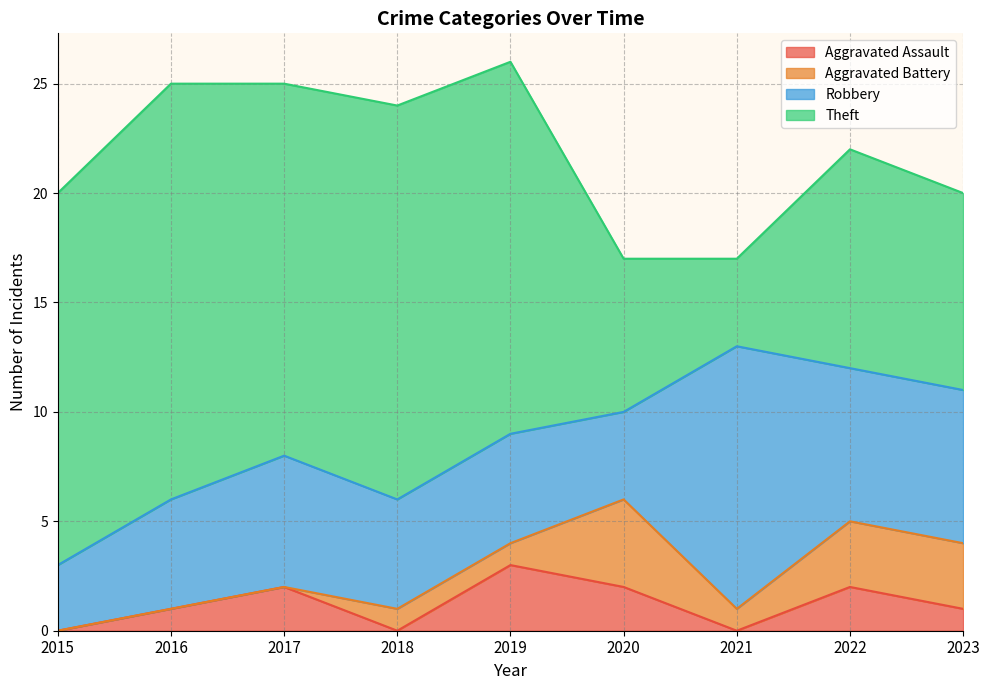

At which label does Aggravated Assault first exceed 1?

2017